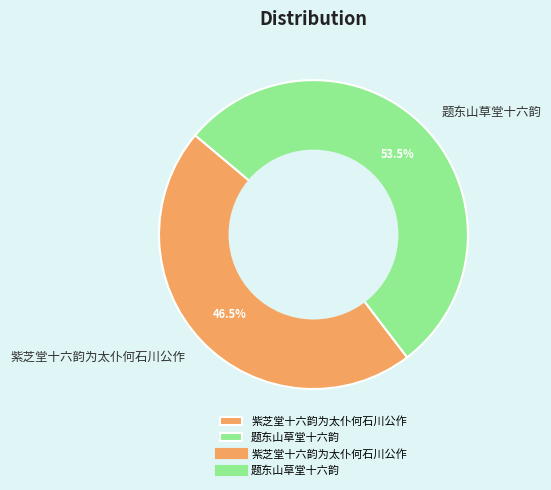

Count the number of slices in the pie.

2